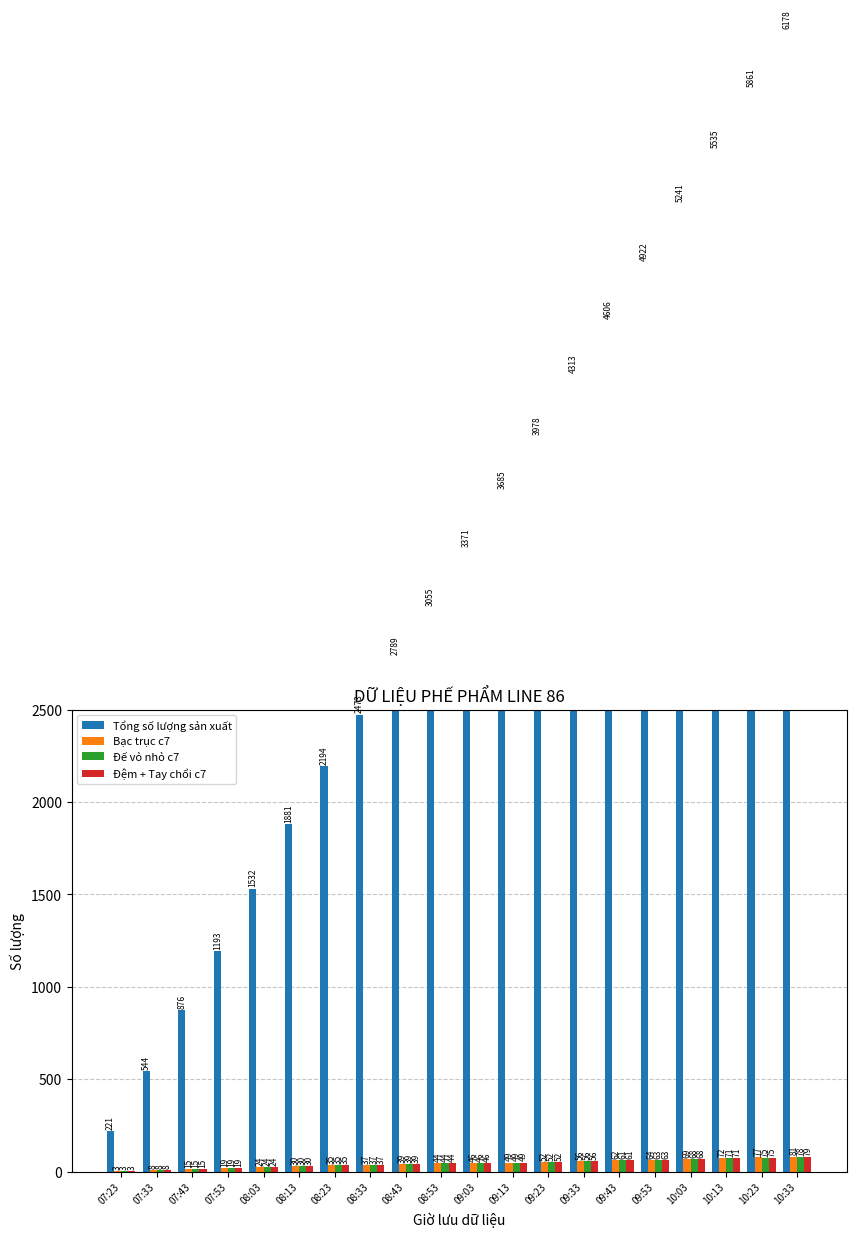

List the labels in order of Bạc trục c7 value, largest first.

10:33, 10:23, 10:13, 10:03, 09:53, 09:43, 09:33, 09:23, 09:13, 09:03, 08:53, 08:43, 08:33, 08:23, 08:13, 08:03, 07:53, 07:43, 07:33, 07:23